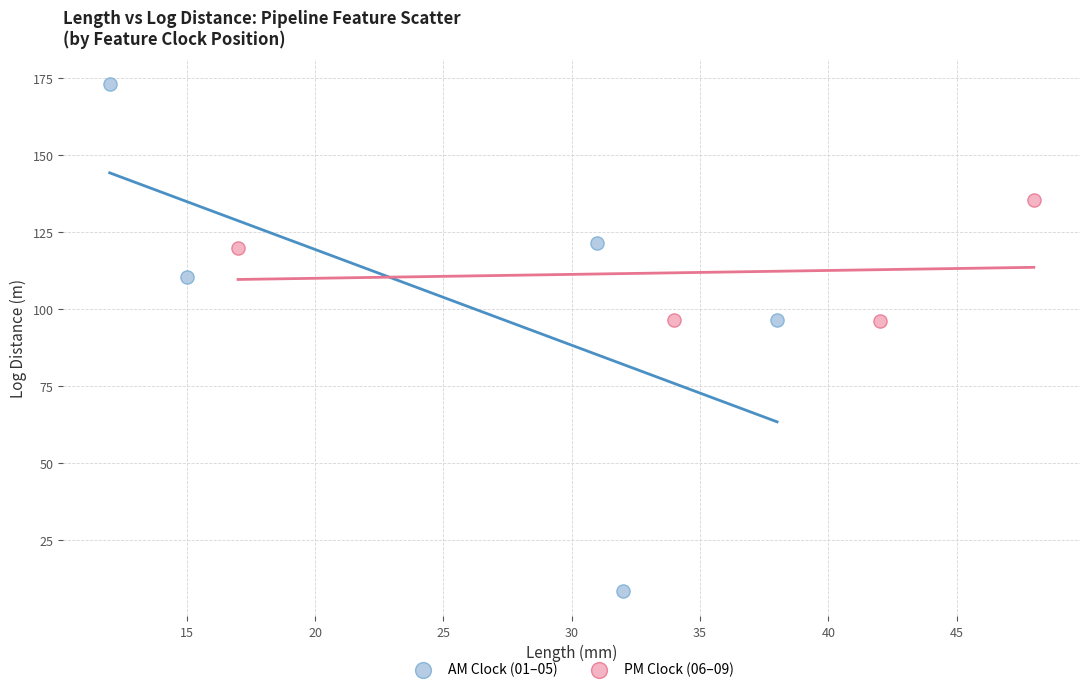

Which series has the largest Y range (max minus min)?

AM Clock (01–05)